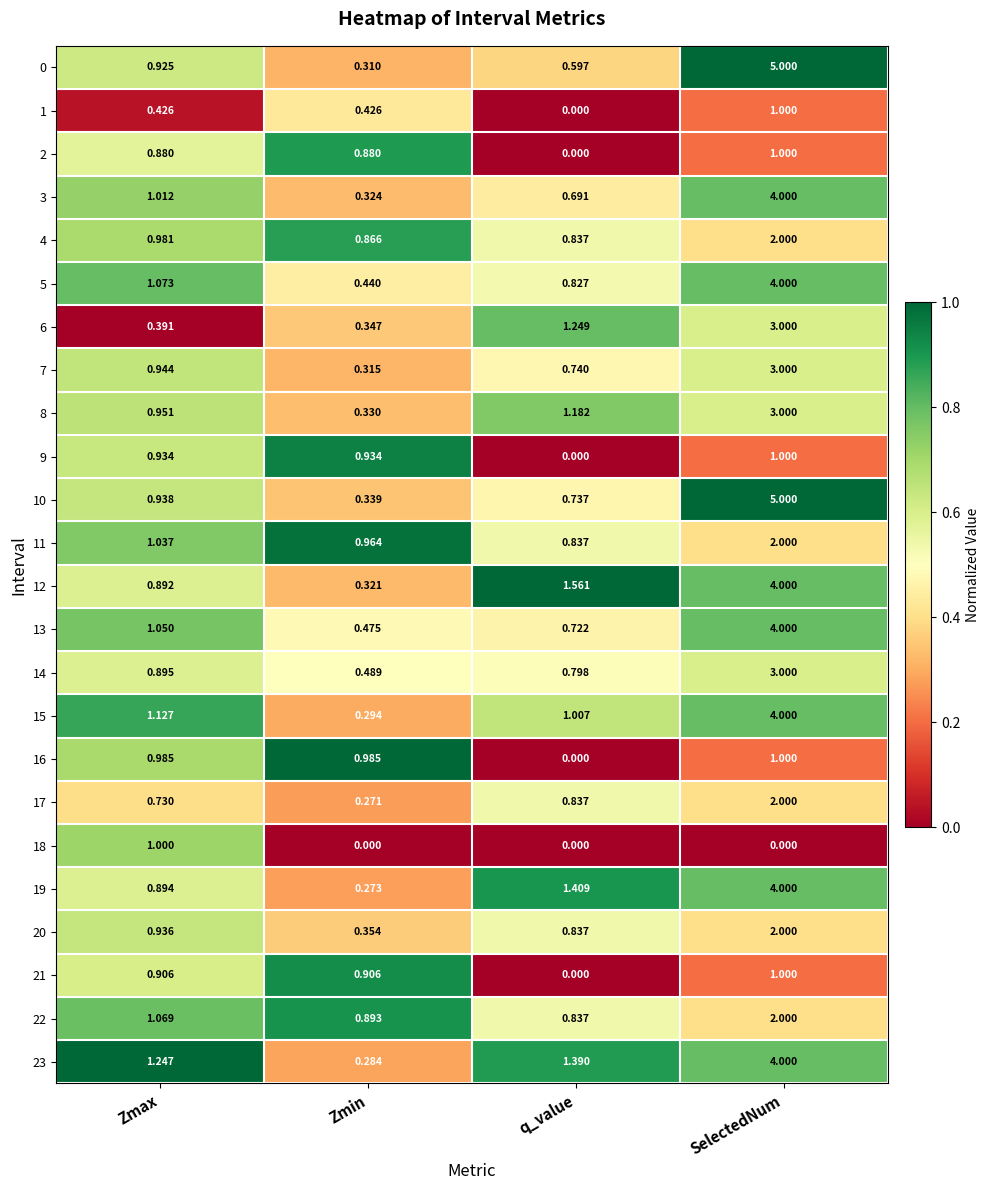

At which category is the sum across all series the highest?

SelectedNum